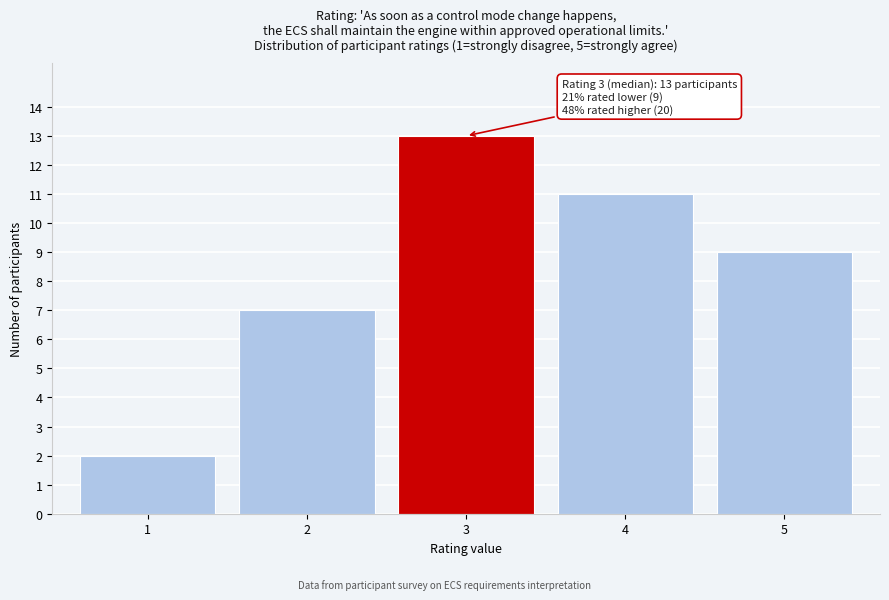

Reading left to right, what are all the values shown in this chart?

2	7	13	11	9